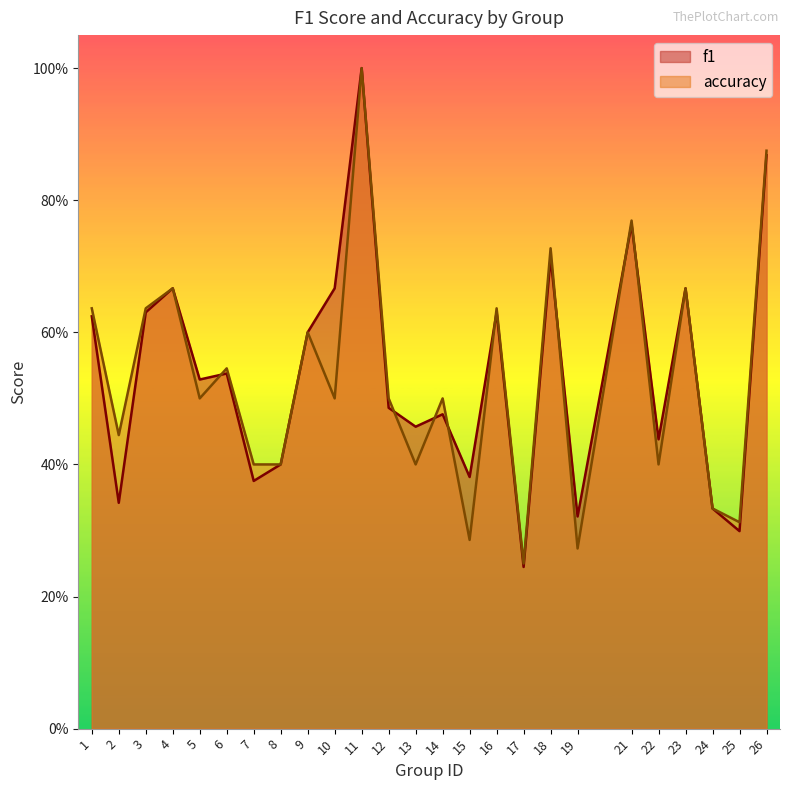

How many interior local peaks does the accuracy series have?

9